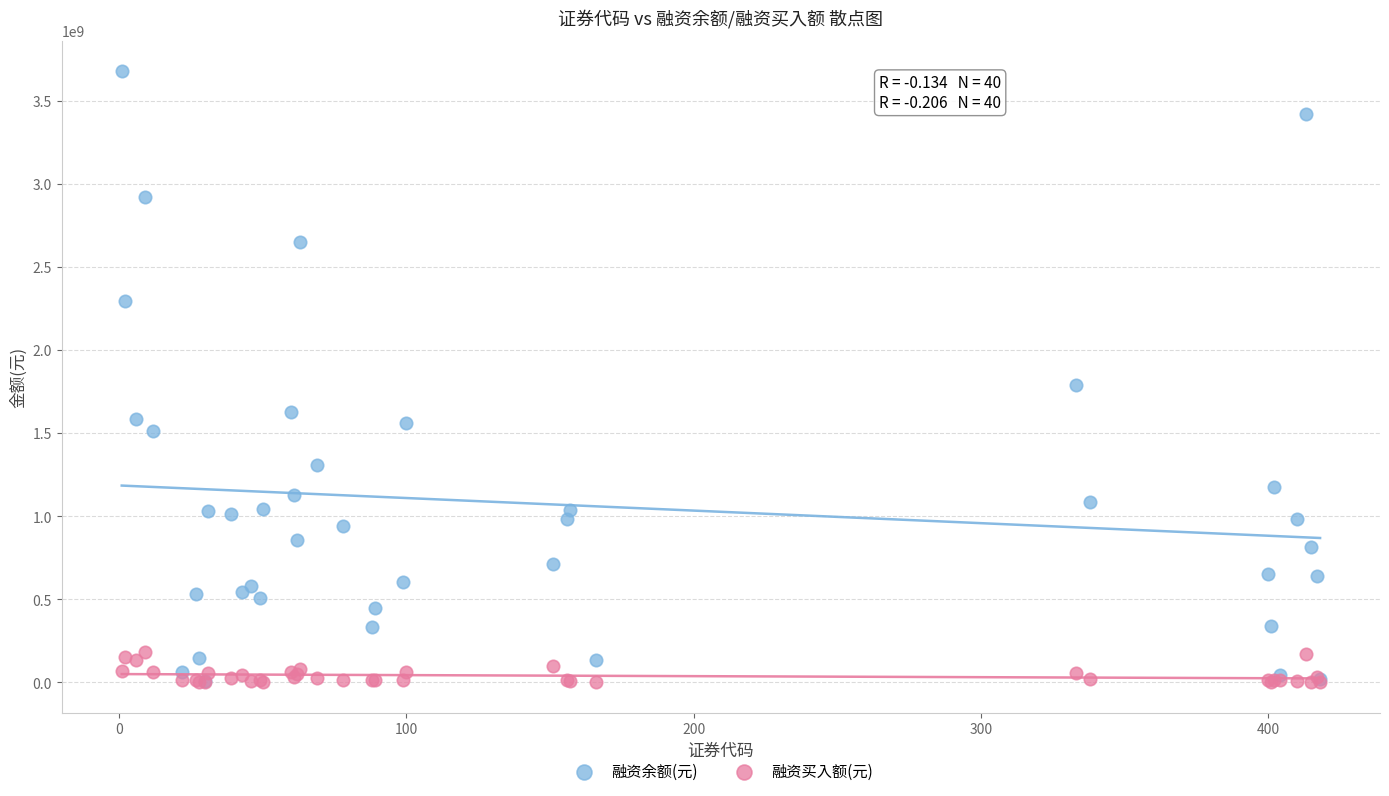

In the 融资余额(元) series, what Y value is closest to 1844118251?

1788012787